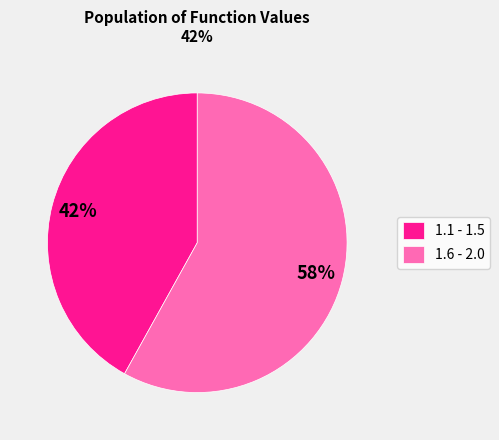

To the nearest percent, what is the difference between the largest and smallest slice percentages?

16%